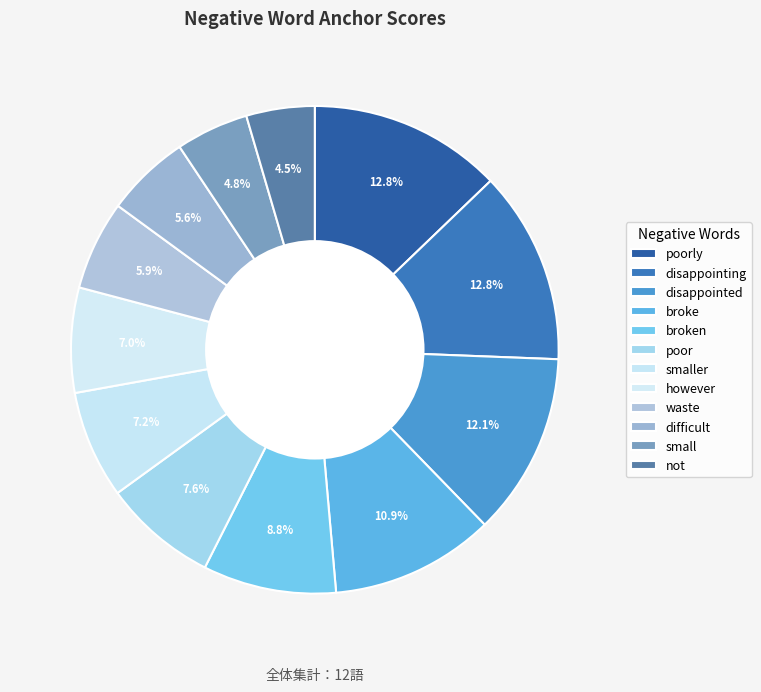

Is there any slice that represents more than half of the pie?

No